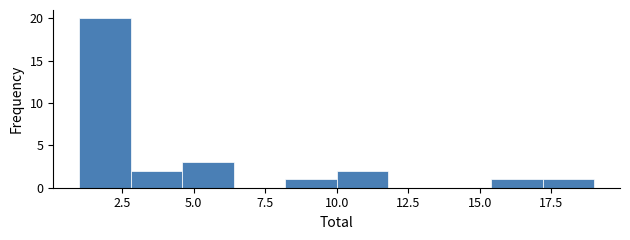

Read against the x-axis, roughly where is the centre of the tallest bar?

2.0